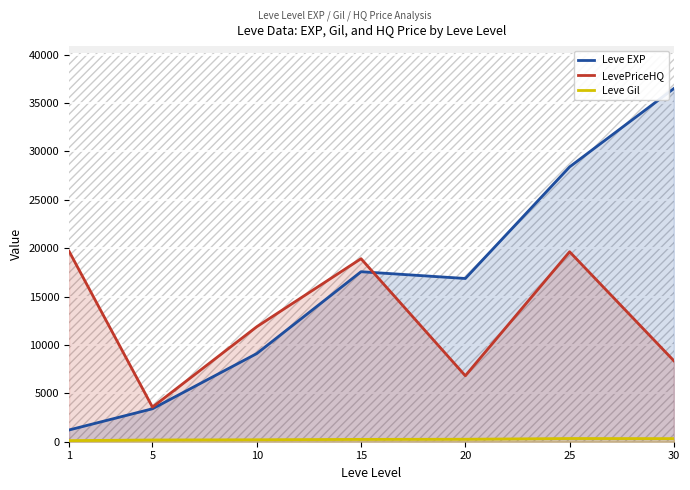

True or false: Leve Gil and Leve EXP cross at least once.

False